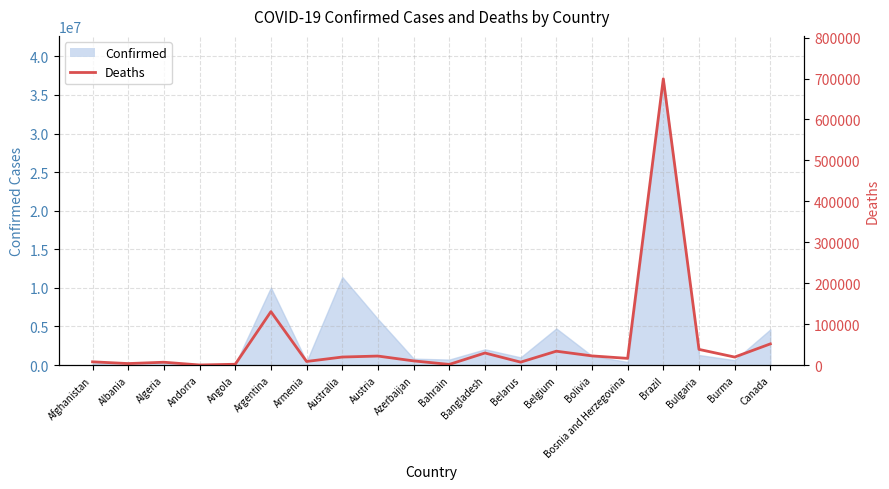

What is the approximate value at Bolivia, to the nearest 50?

22350